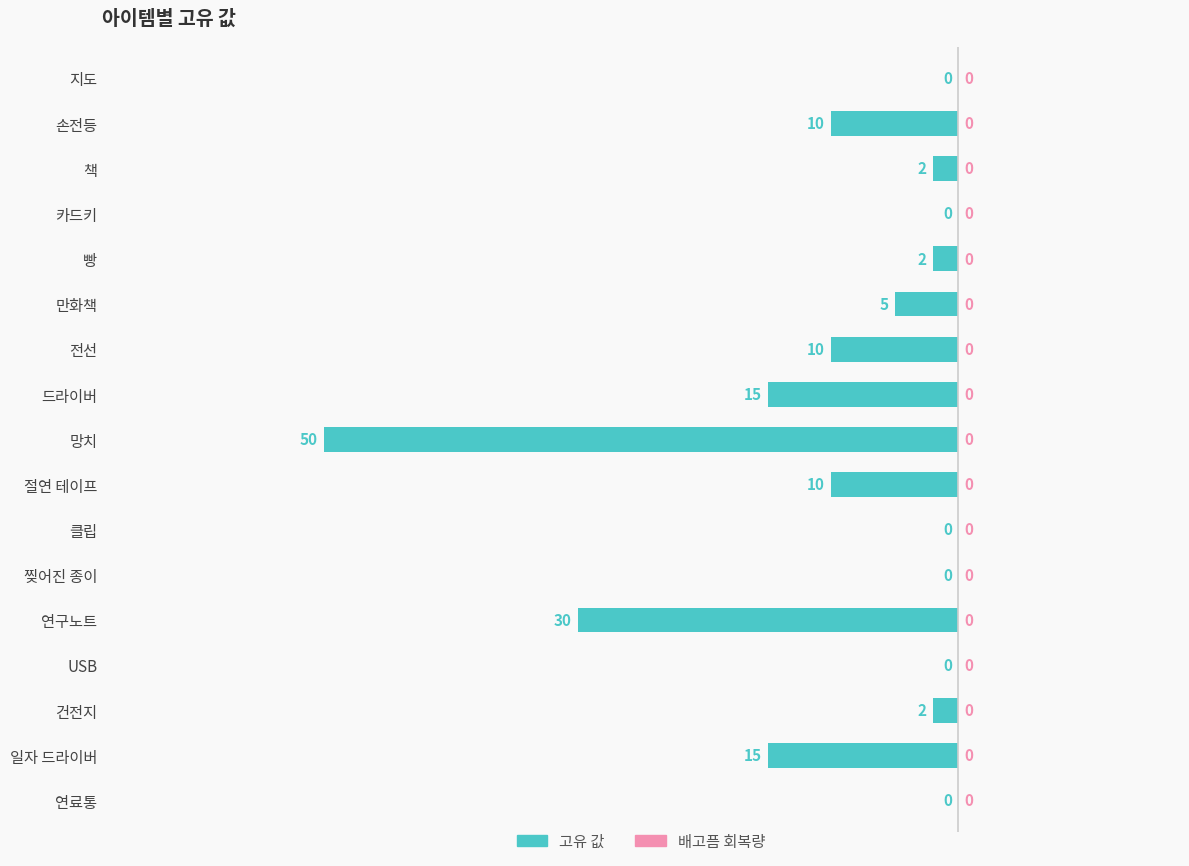

Reading top to bottom, extract all data points from this chart.

지도=0	손전등=-10	책=-2	카드키=0	빵=-2	만화책=-5	전선=-10	드라이버=-15	망치=-50	절연 테이프=-10	클립=0	찢어진 종이=0	연구노트=-30	USB=0	건전지=-2	일자 드라이버=-15	연료통=0